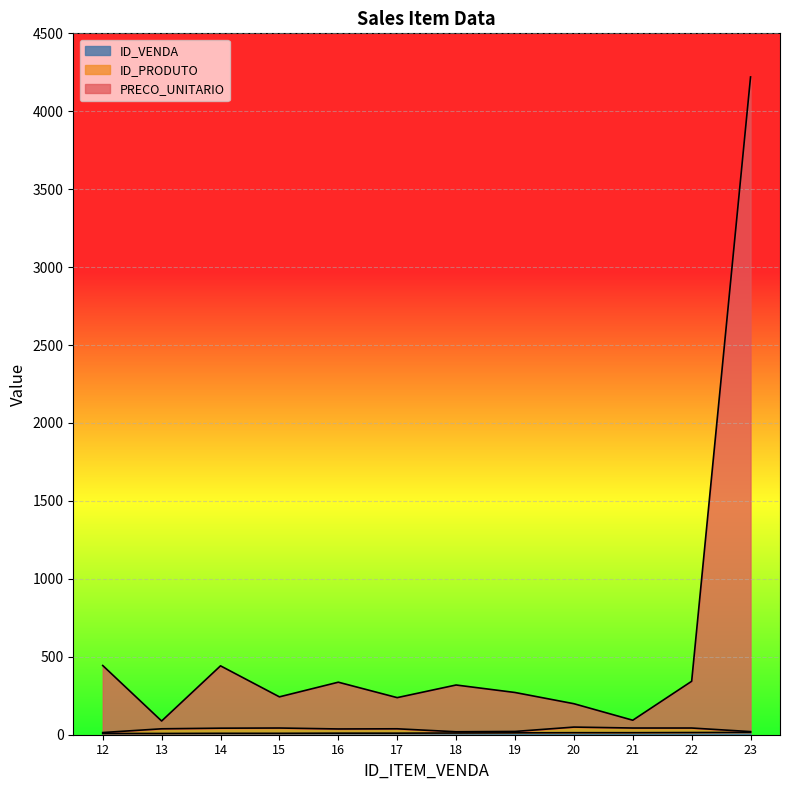

What is the value of the PRECO_UNITARIO point at the 1st from the left?

444